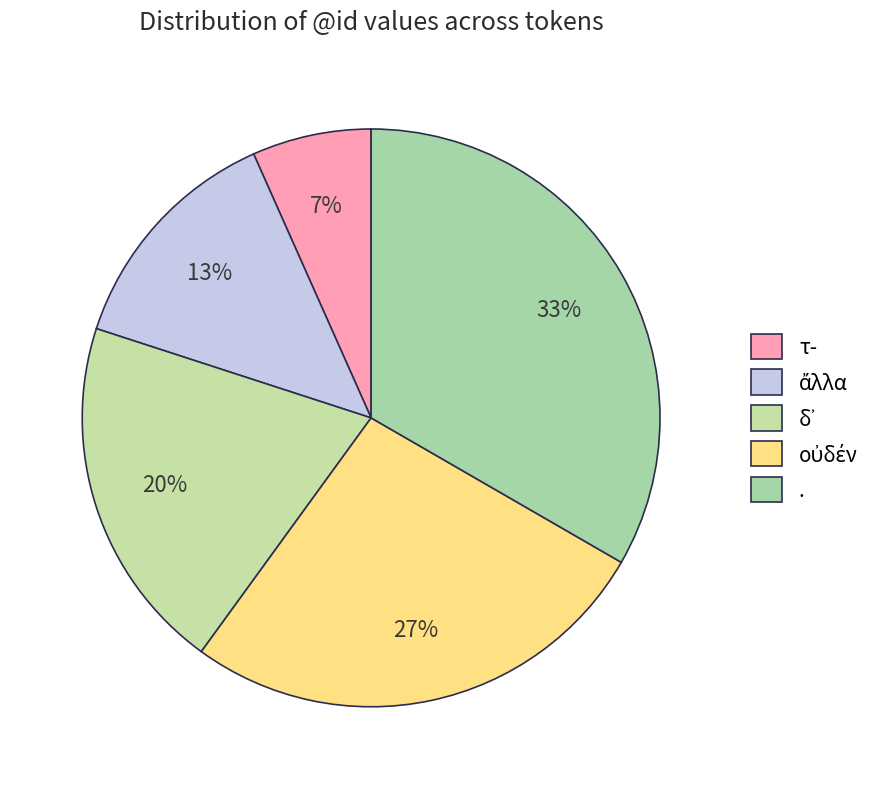

Is the sum of . and ἄλλα greater than half?

No